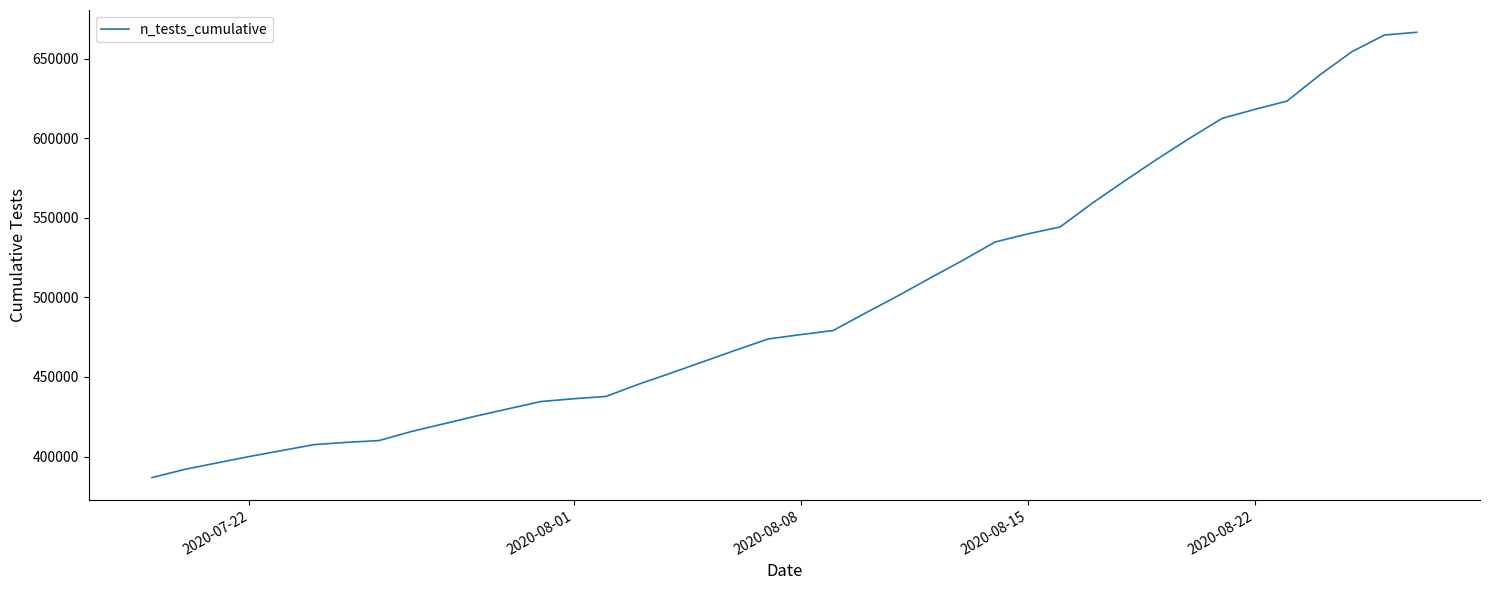

What is the greatest value displayed?

666525